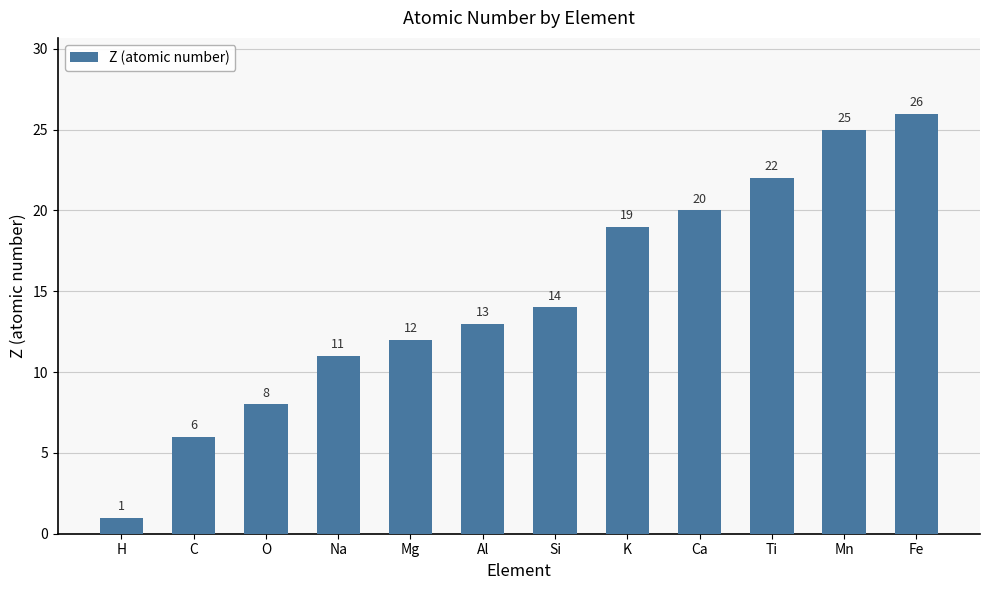

Does the chart contain any negative values?

No